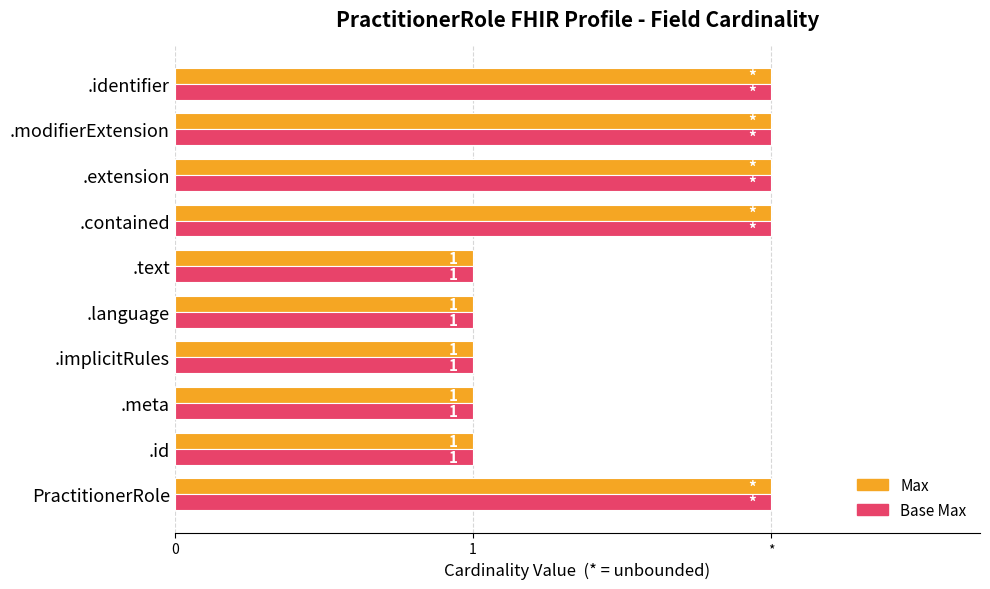

What are all the series names shown in the legend?

Max, Base Max